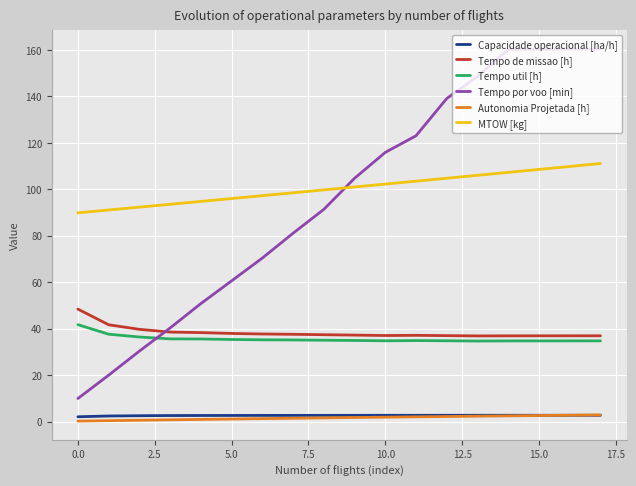

True or false: Tempo por voo [min] and MTOW [kg] intersect in this chart.

True